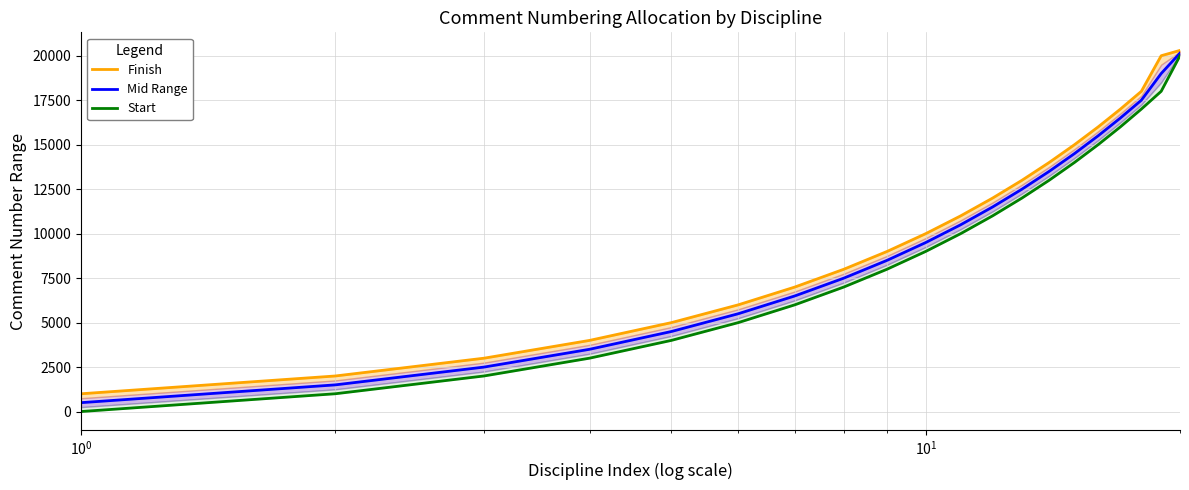

True or false: Start and Finish cross at least once.

False